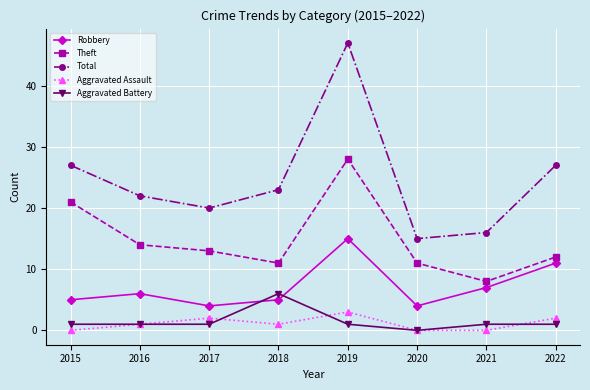

At which category does the chart reach its peak across all series?

2019